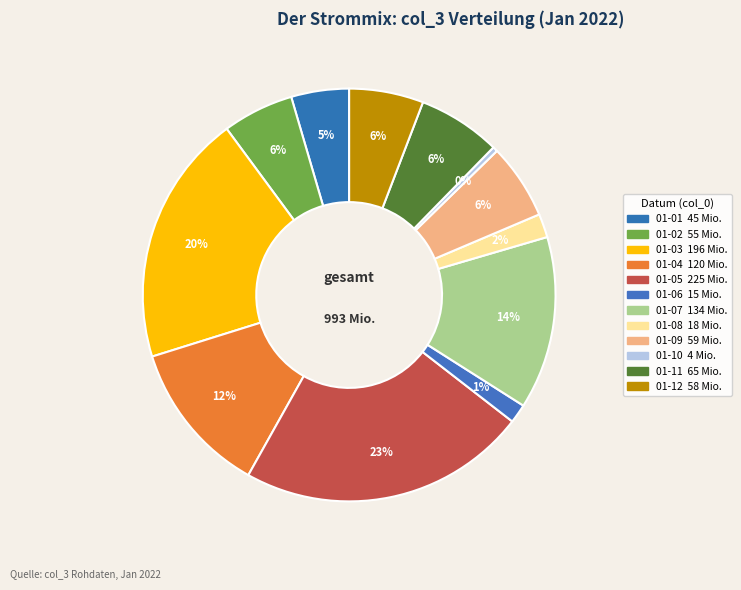

What is the largest slice in the pie chart?

2022-01-05